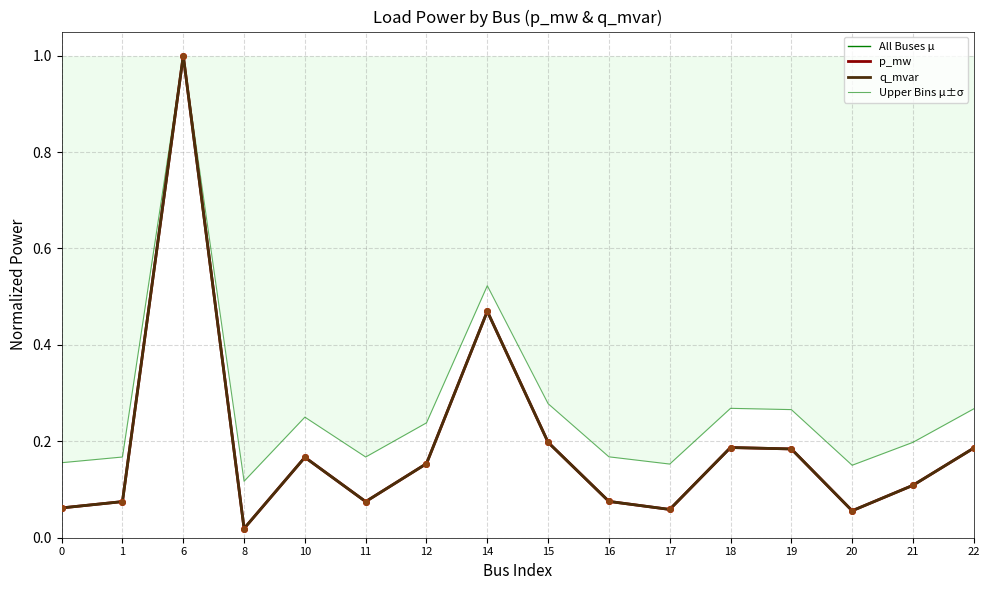

What is the value of the All Buses μ point at the 2nd from the left?

0.1